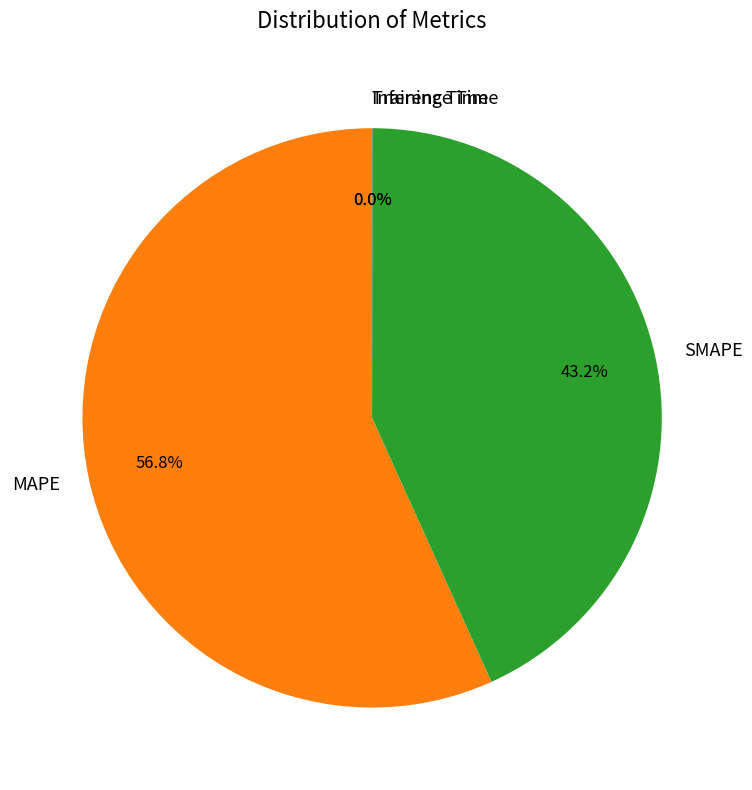

Which category has the biggest portion of the pie?

MAPE